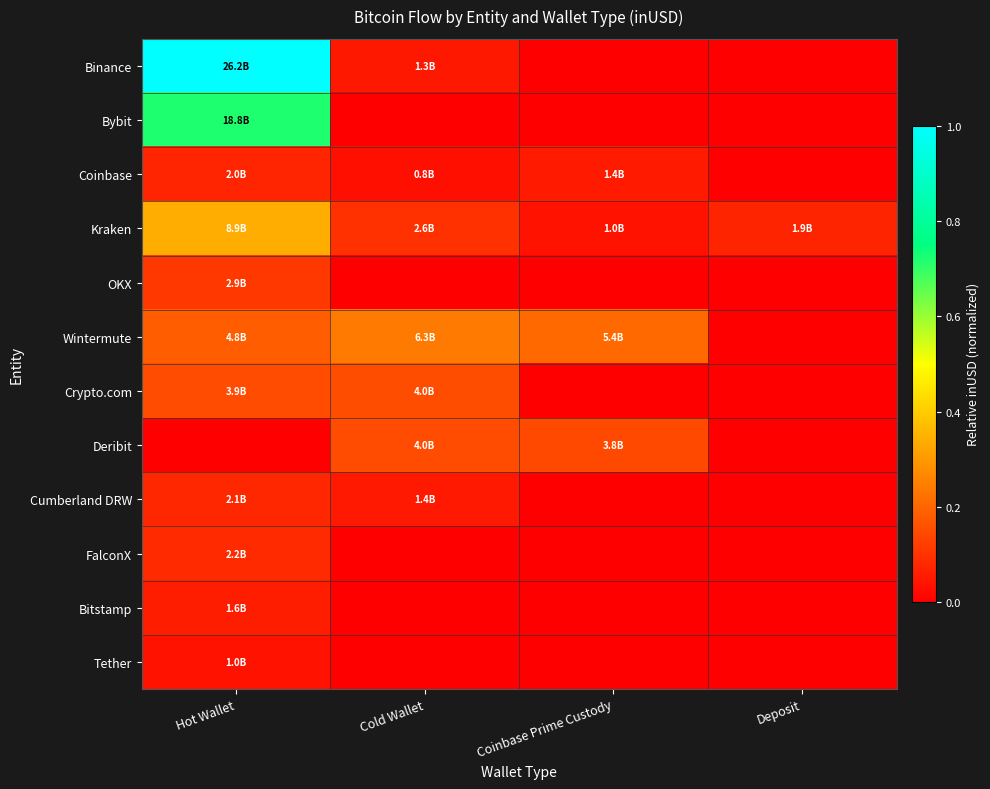

Reading left to right, transcribe all the data shown in this chart.

Binance: Hot Wallet=1.0	Cold Wallet=0.1	Coinbase Prime Custody=0.0	Deposit=0.0
Bybit: Hot Wallet=0.7	Cold Wallet=0.0	Coinbase Prime Custody=0.0	Deposit=0.0
Coinbase: Hot Wallet=0.1	Cold Wallet=0.0	Coinbase Prime Custody=0.1	Deposit=0.0
Kraken: Hot Wallet=0.3	Cold Wallet=0.1	Coinbase Prime Custody=0.0	Deposit=0.1
OKX: Hot Wallet=0.1	Cold Wallet=0.0	Coinbase Prime Custody=0.0	Deposit=0.0
Wintermute: Hot Wallet=0.2	Cold Wallet=0.2	Coinbase Prime Custody=0.2	Deposit=0.0
Crypto.com: Hot Wallet=0.2	Cold Wallet=0.2	Coinbase Prime Custody=0.0	Deposit=0.0
Deribit: Hot Wallet=0.0	Cold Wallet=0.2	Coinbase Prime Custody=0.1	Deposit=0.0
Cumberland DRW: Hot Wallet=0.1	Cold Wallet=0.1	Coinbase Prime Custody=0.0	Deposit=0.0
FalconX: Hot Wallet=0.1	Cold Wallet=0.0	Coinbase Prime Custody=0.0	Deposit=0.0
Bitstamp: Hot Wallet=0.1	Cold Wallet=0.0	Coinbase Prime Custody=0.0	Deposit=0.0
Tether: Hot Wallet=0.0	Cold Wallet=0.0	Coinbase Prime Custody=0.0	Deposit=0.0